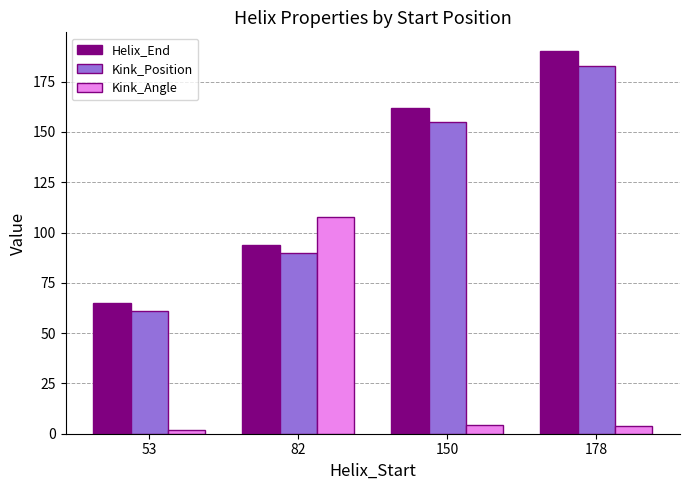

The Kink_Angle series shows 2.0 at 53. True or false?

True